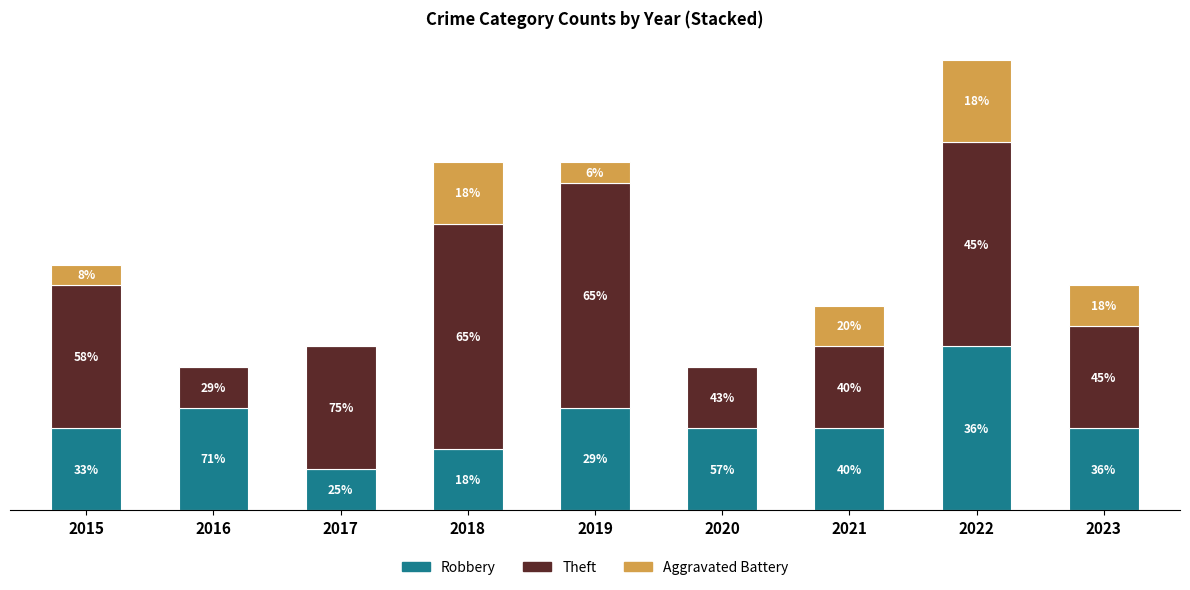

What are all the series names shown in the legend?

Robbery, Theft, Aggravated Battery